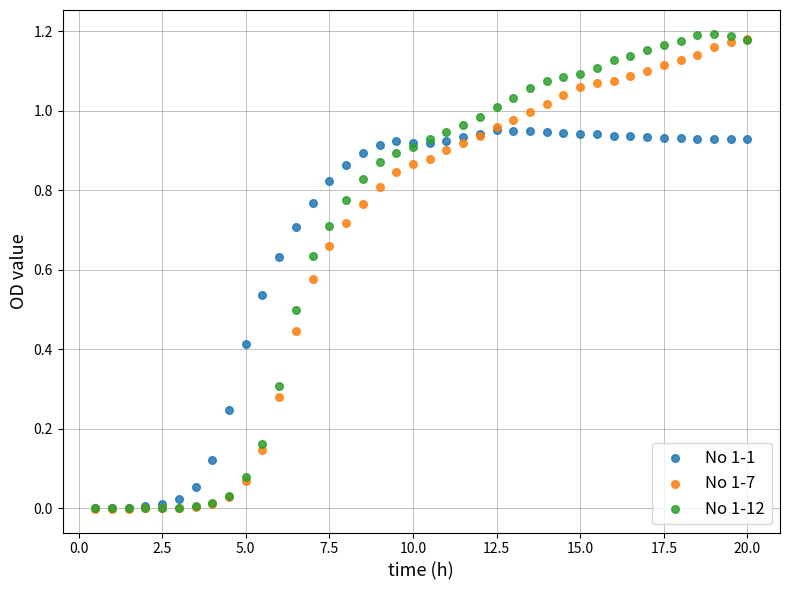

What are all the series names shown in the legend?

No 1-1, No 1-7, No 1-12